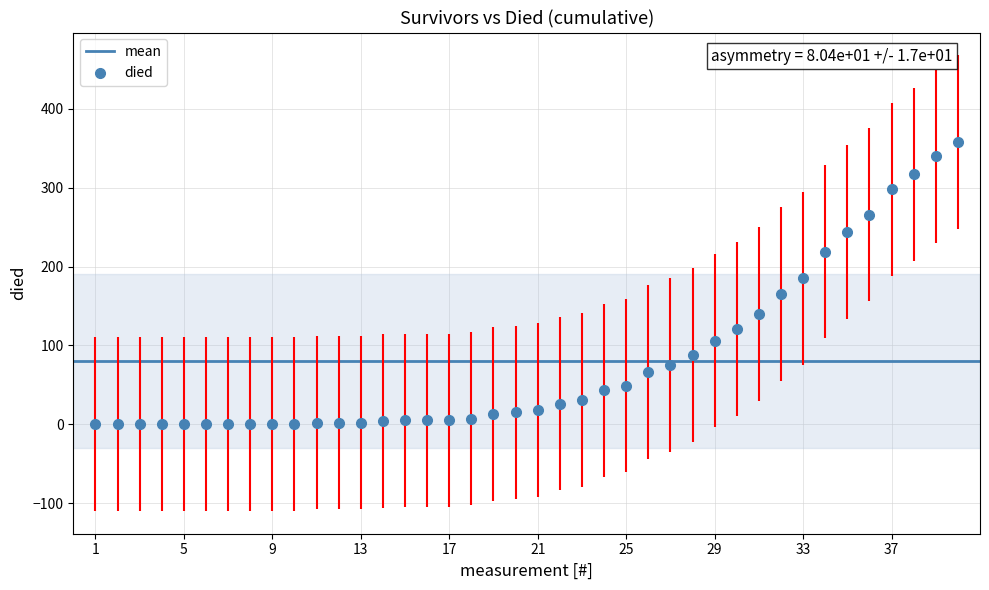

What is the range of X values (max minus min)?

39